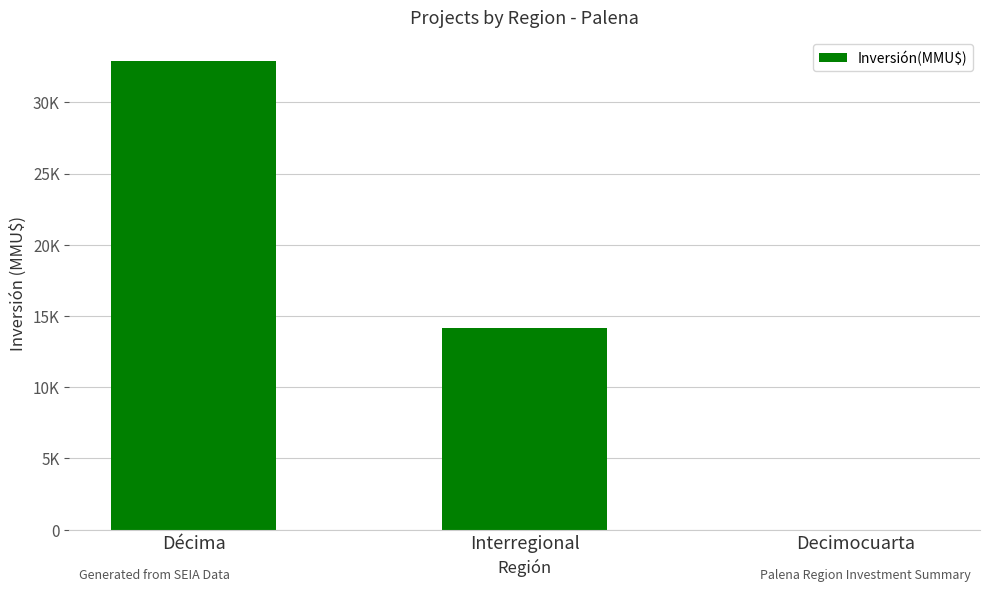

Between Decimocuarta and Interregional, which is larger?

Interregional